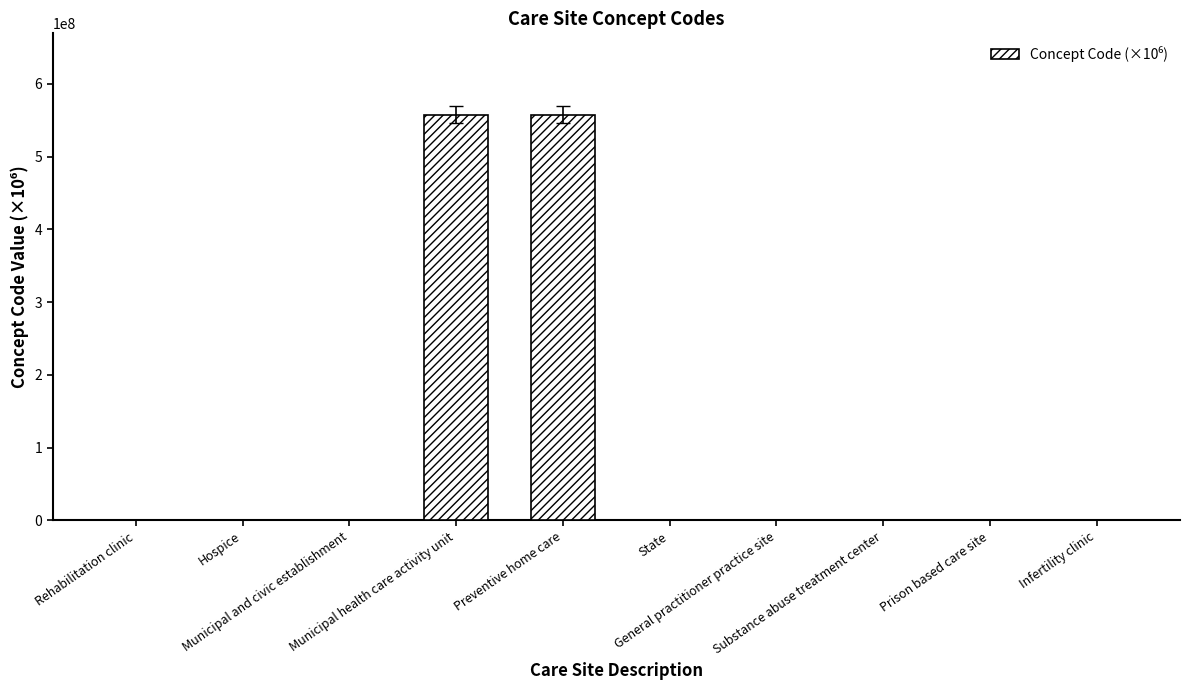

Which has a higher value, Substance abuse treatment center or Preventive home care?

Preventive home care